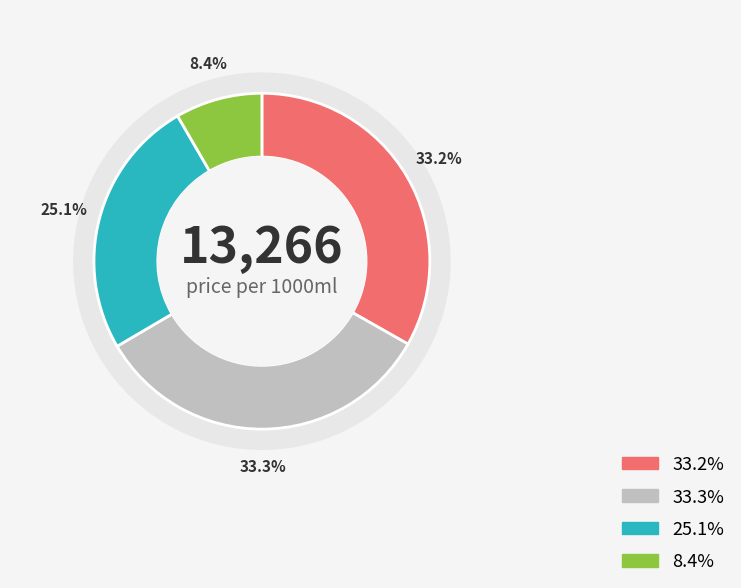

To the nearest percent, what percentage of the pie is Johny Walker Black Lable?

8%